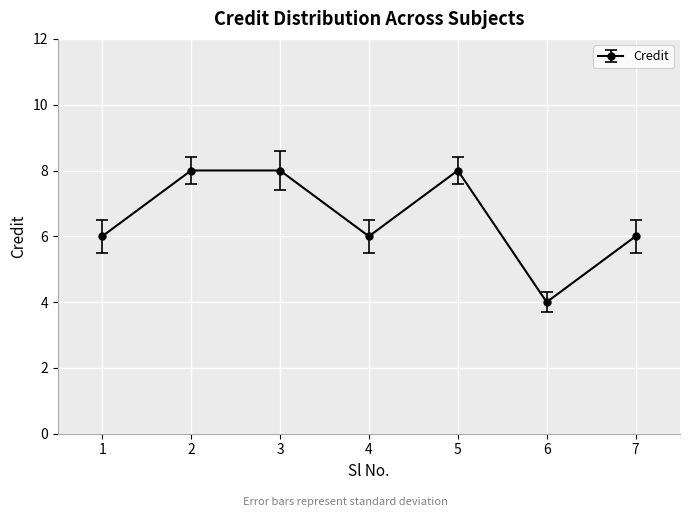

Which label corresponds to the smallest value in the chart?

6